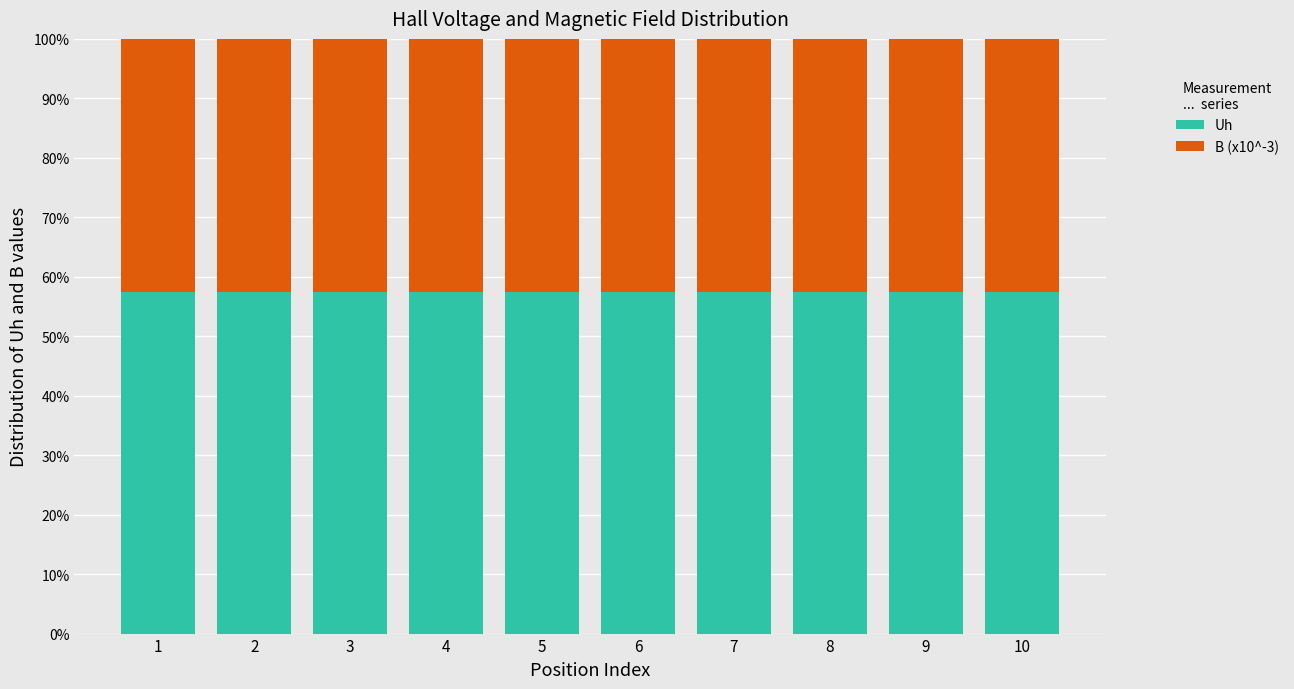

What is the average value of the Uh series?

57.5